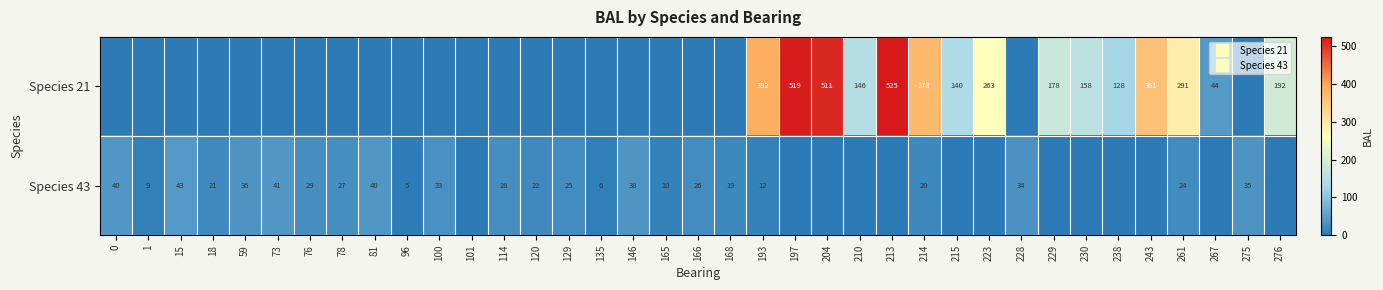

What is the difference between the highest and lowest values at 214?

353.3